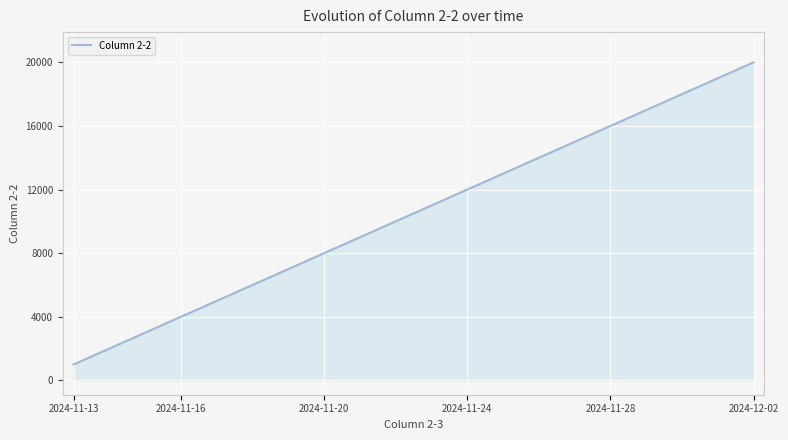

What is the maximum value shown in the chart?

20000.0